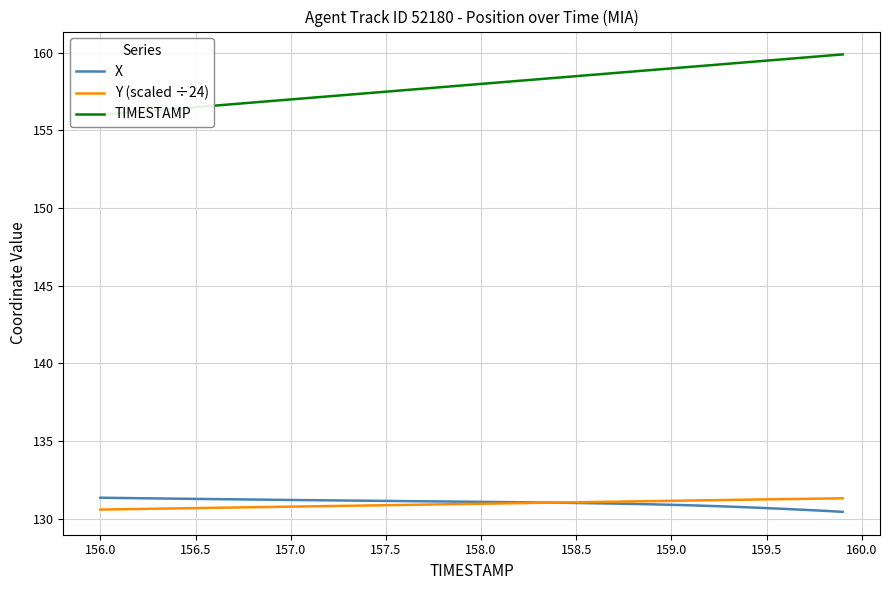

Is it true that X equals 131.3 at 157.0?

True